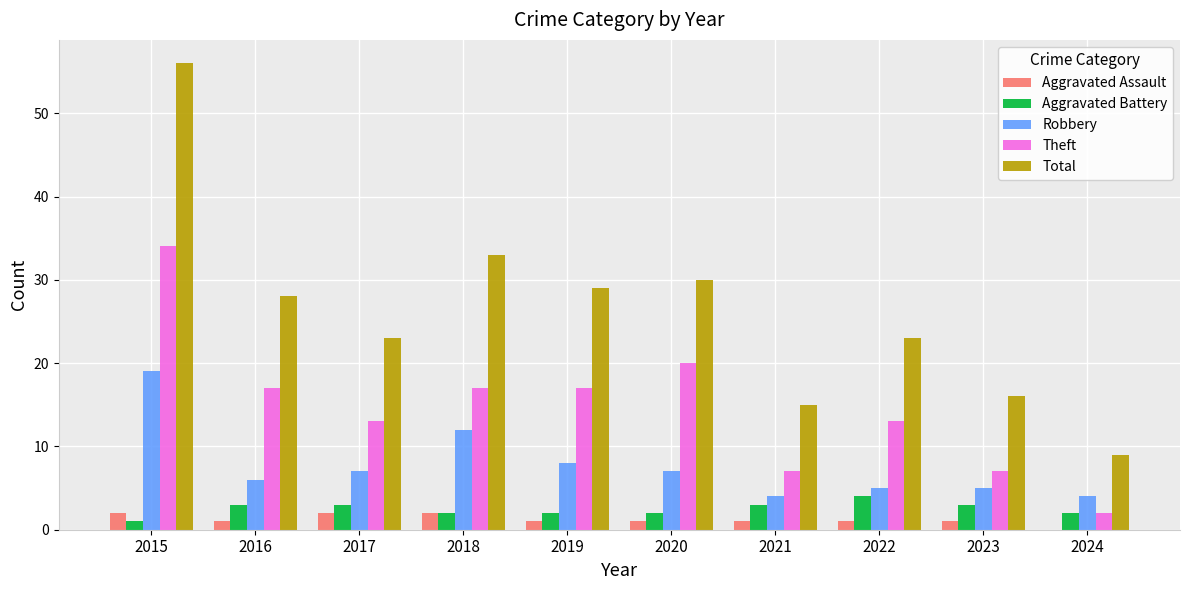

What is the maximum value shown in the chart?

56